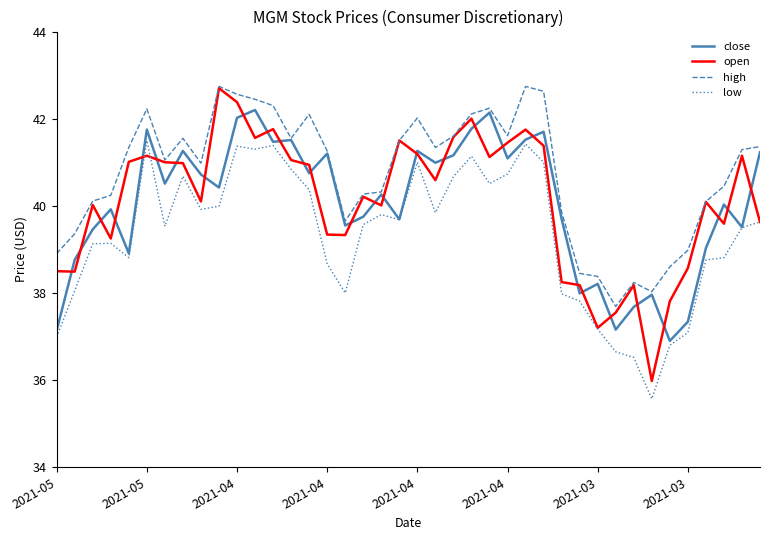

Which series has the largest total across all categories?

high